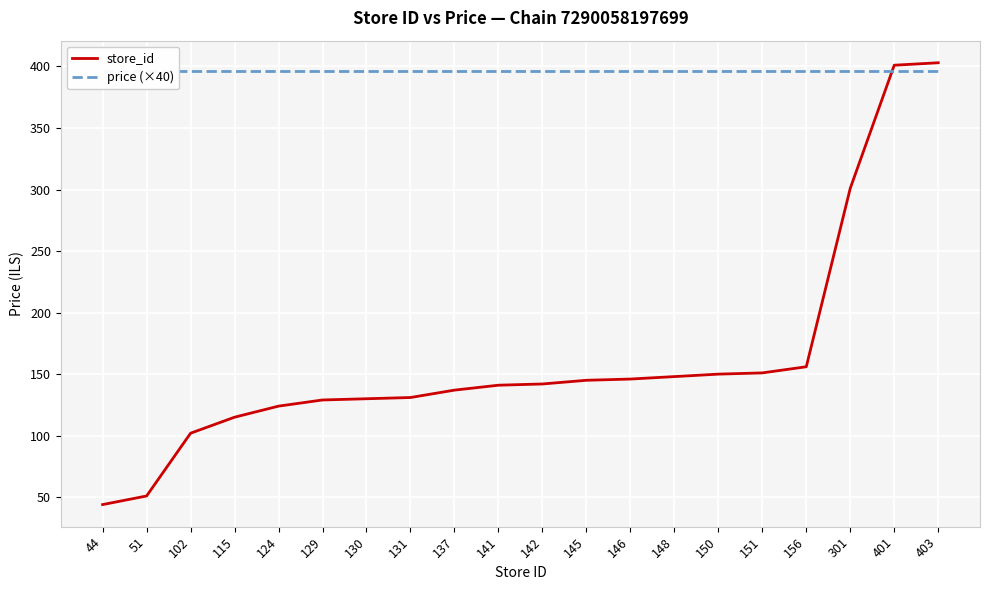

What is the difference between the highest and lowest values at 115?

281